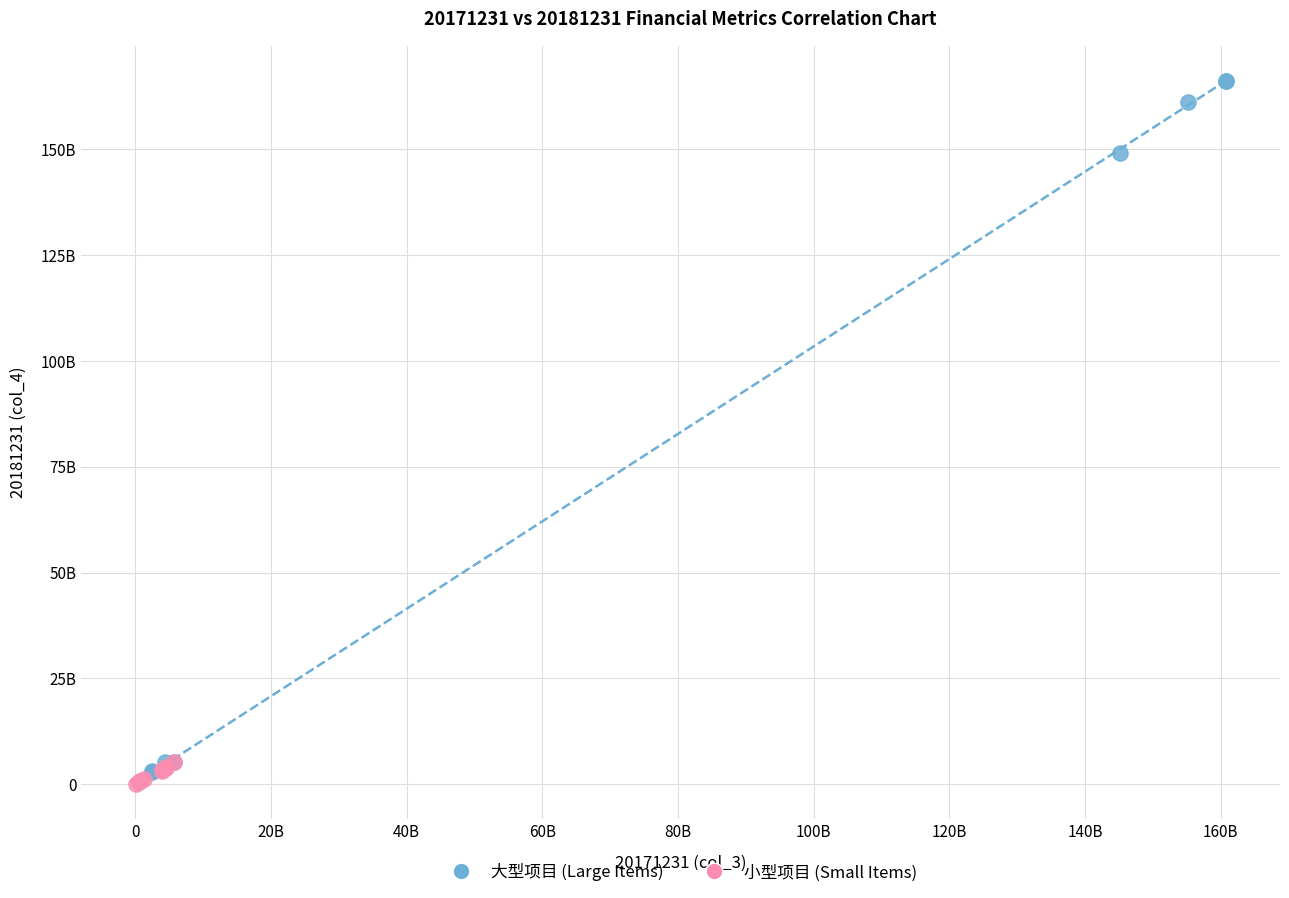

Which series has the widest spread of Y values?

大型项目 (Large Items)